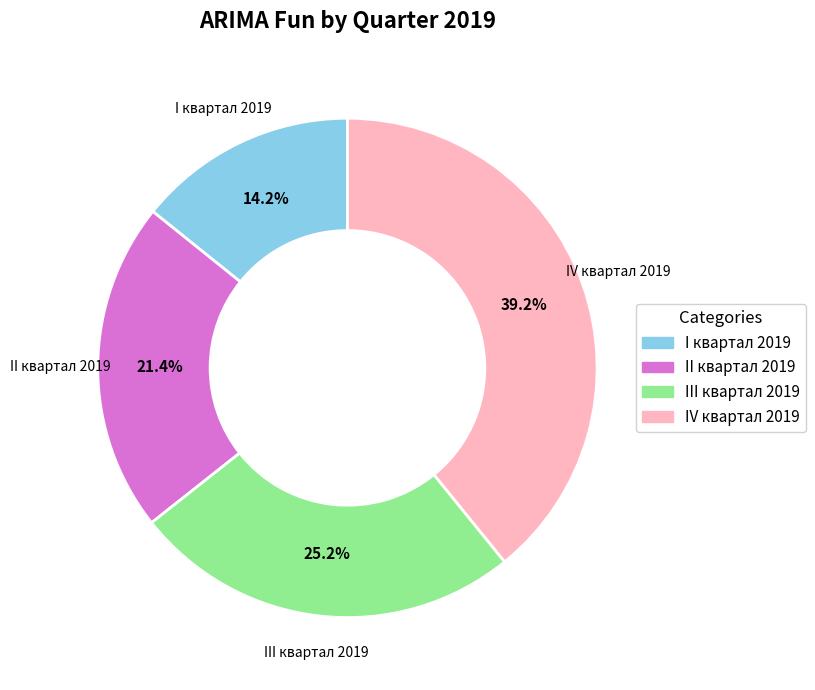

Is there any slice that represents more than half of the pie?

No